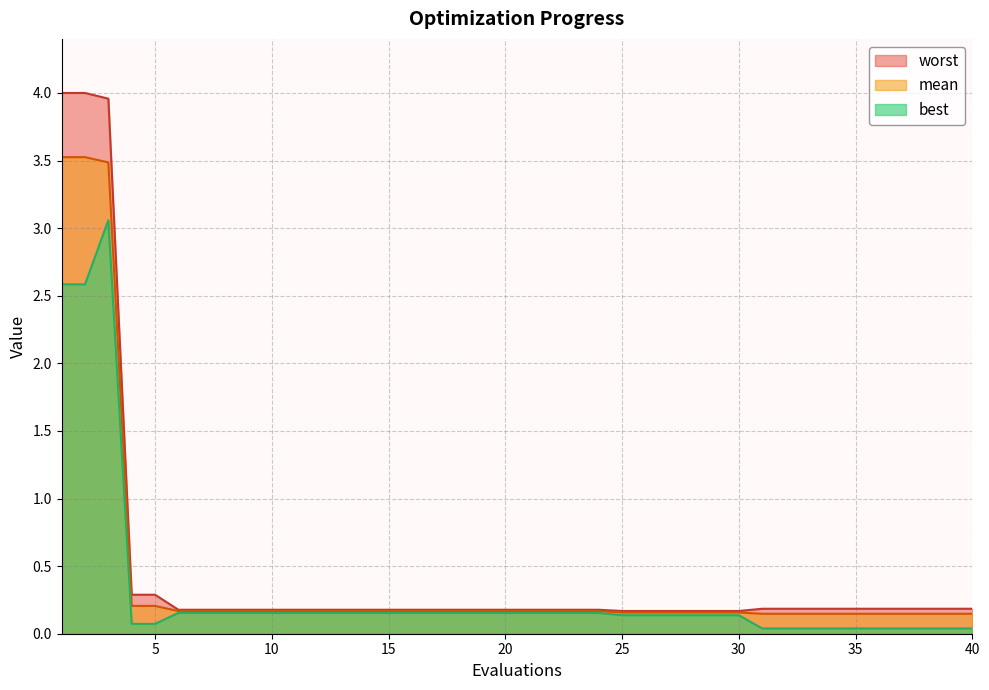

List the series in order of their overall mean, lowest first.

best, mean, worst